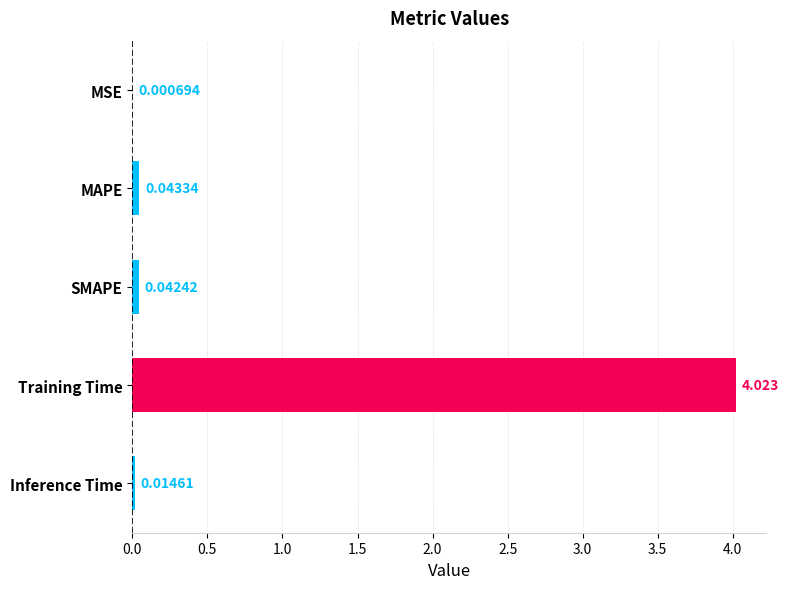

Which category has the highest value across all series?

Training Time